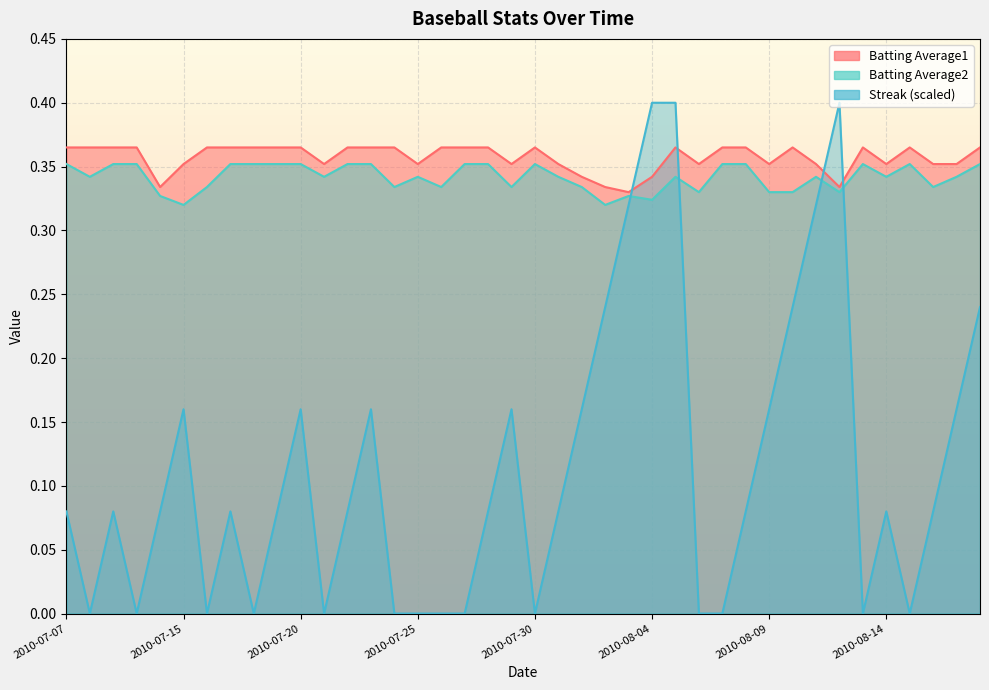

Which series changed the most between 2010-07-27 and 2010-07-28?

Streak